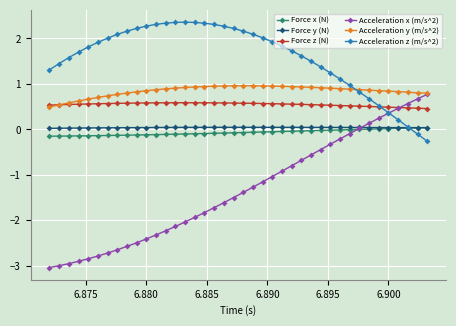

What is the minimum value shown in the chart?

-3.0